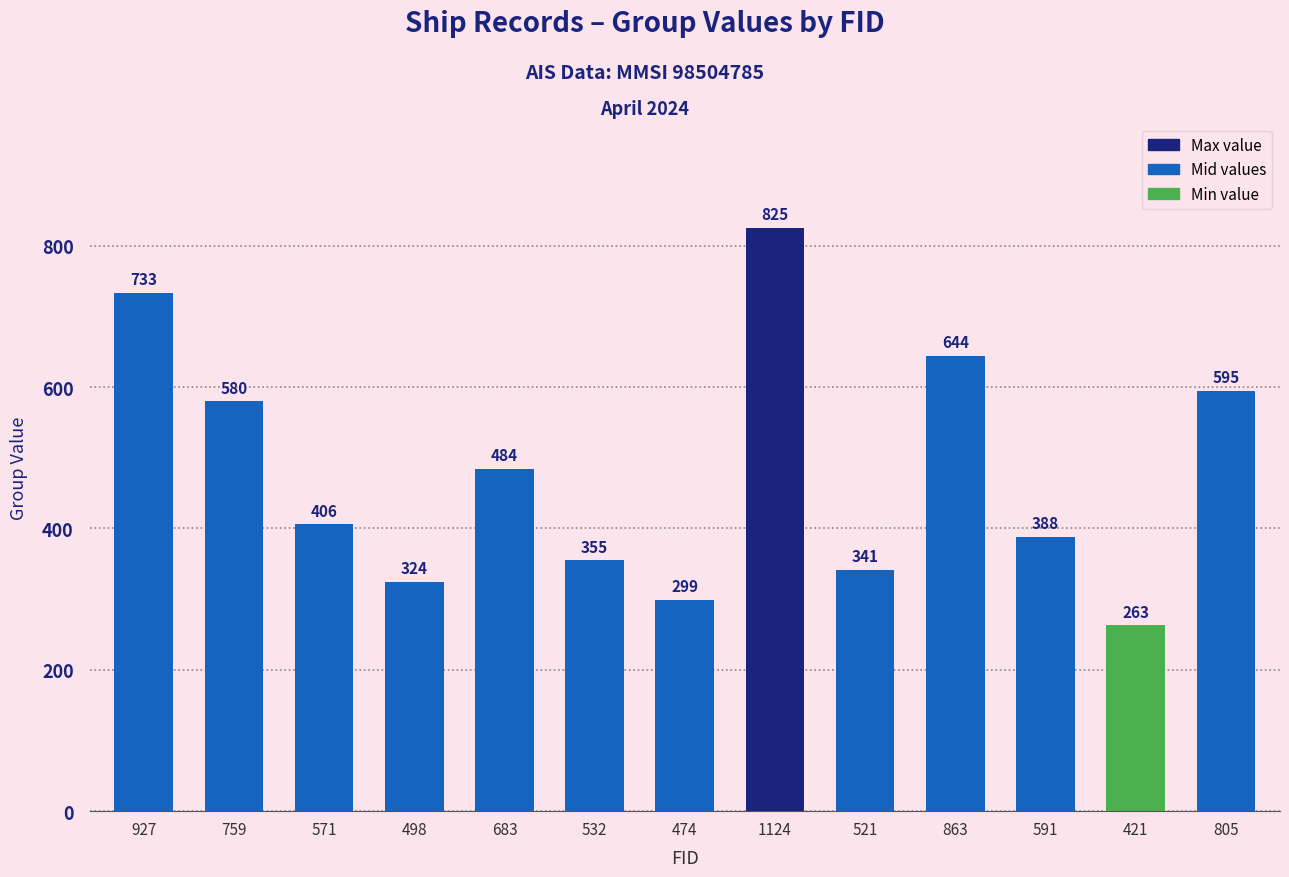

List the labels in order of value, largest first.

1124, 927, 863, 805, 759, 683, 571, 591, 532, 521, 498, 474, 421